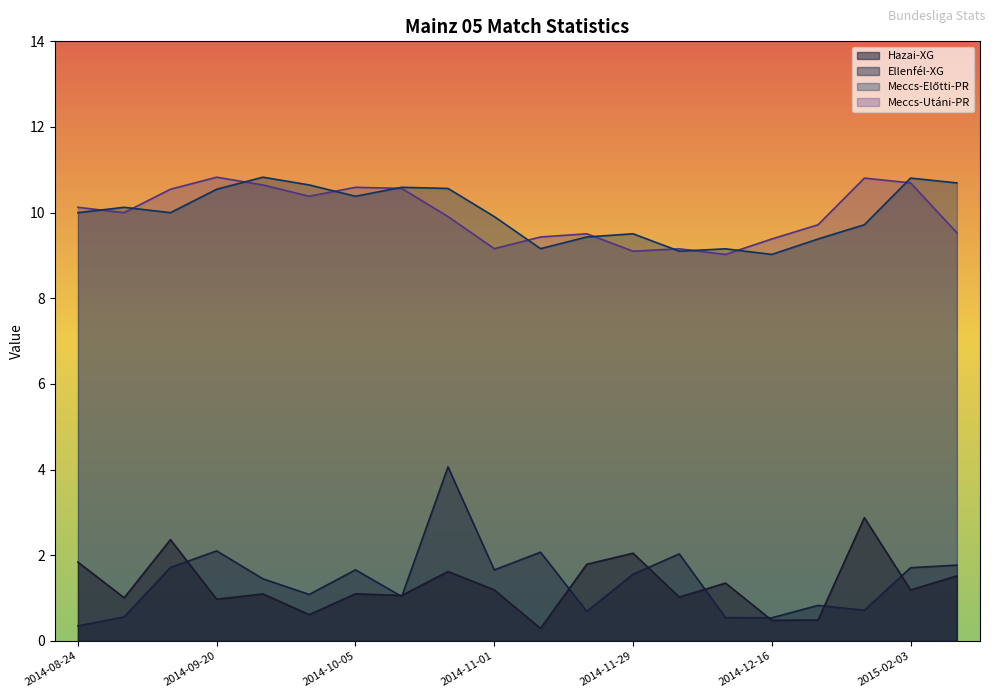

Does the chart display data point markers on the line(s)?

No